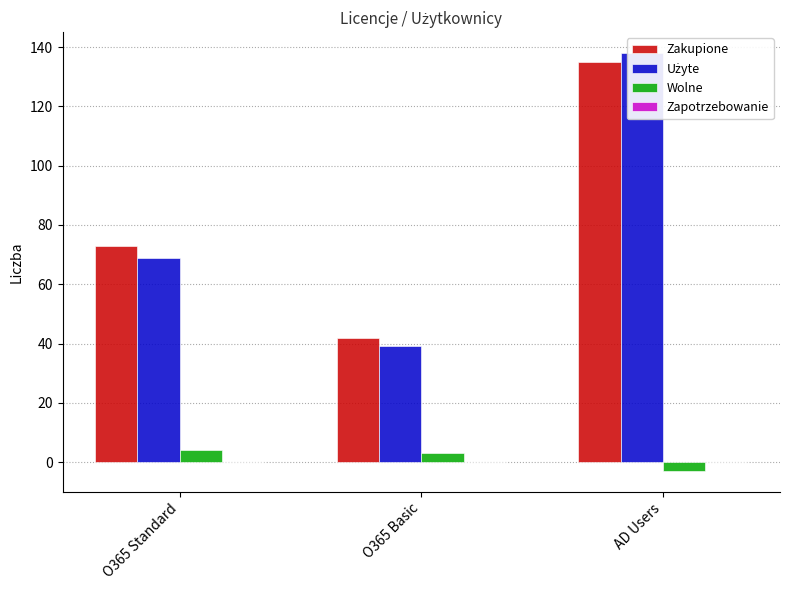

What is the total value across all series at O365 Basic?

84